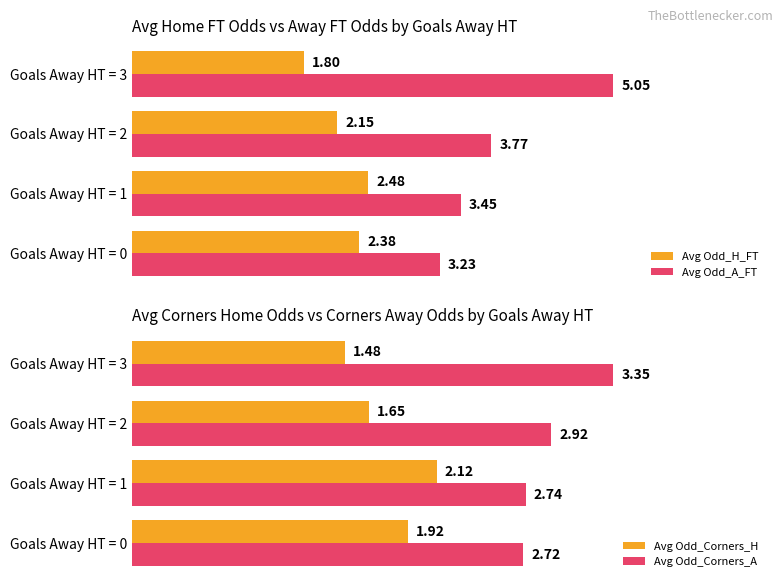

Which series changed the most between Goals Away HT = 1 and Goals Away HT = 3?

Avg Odd_A_FT